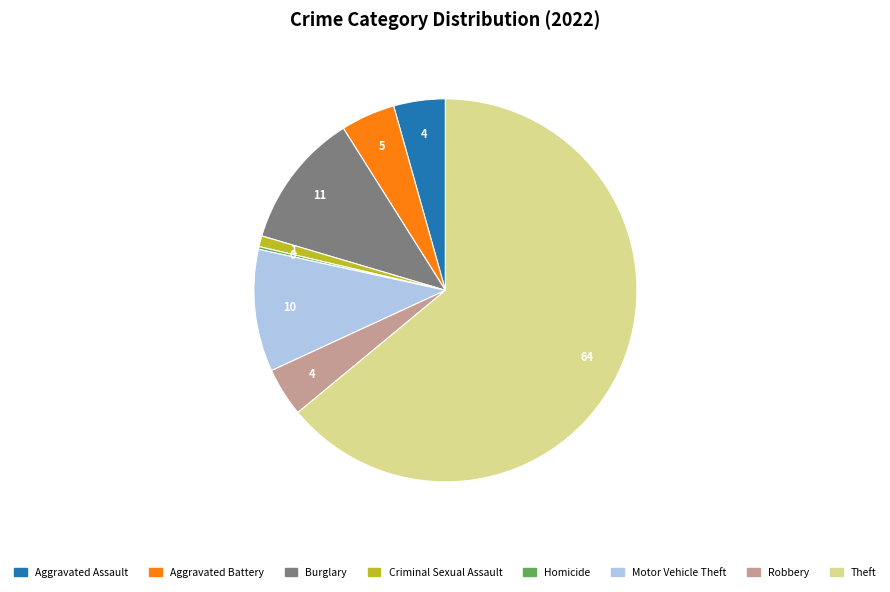

Is there any slice that represents more than half of the pie?

Yes